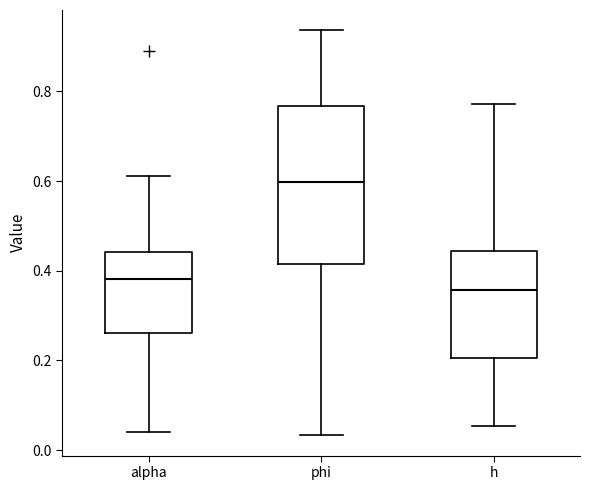

Where is the upper edge of the box for alpha on the y-axis? The values are not printed on the chart, so give them approximately, as read against the axis.

0.44